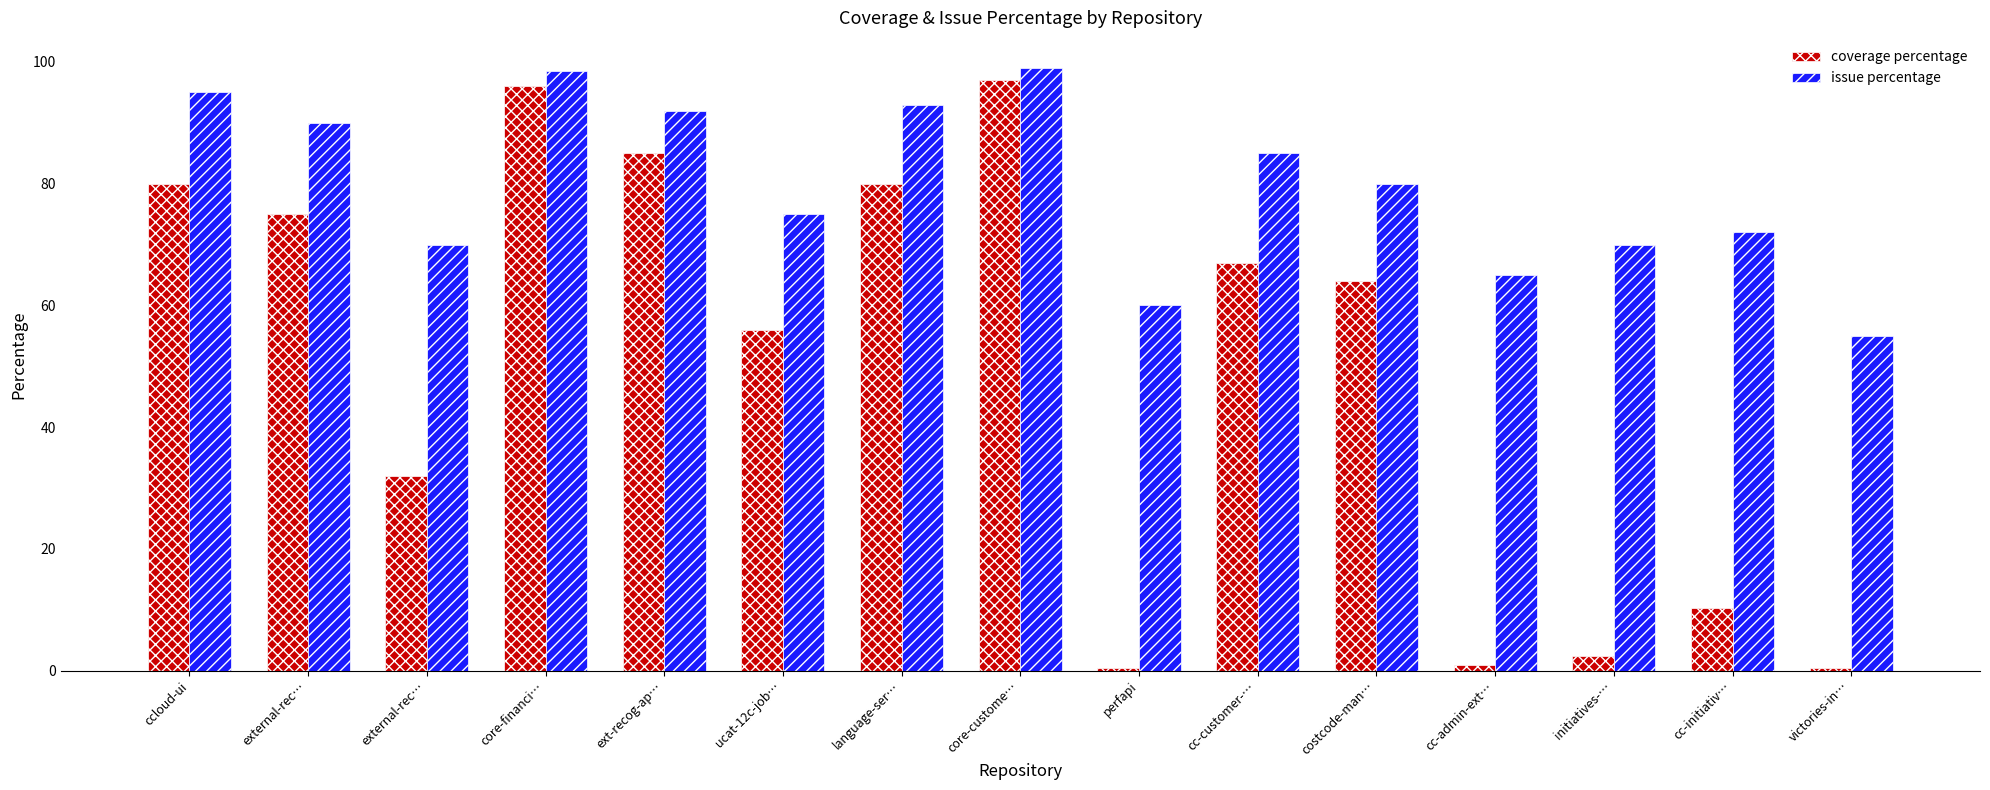

How many values in the coverage percentage series are below 64?

7